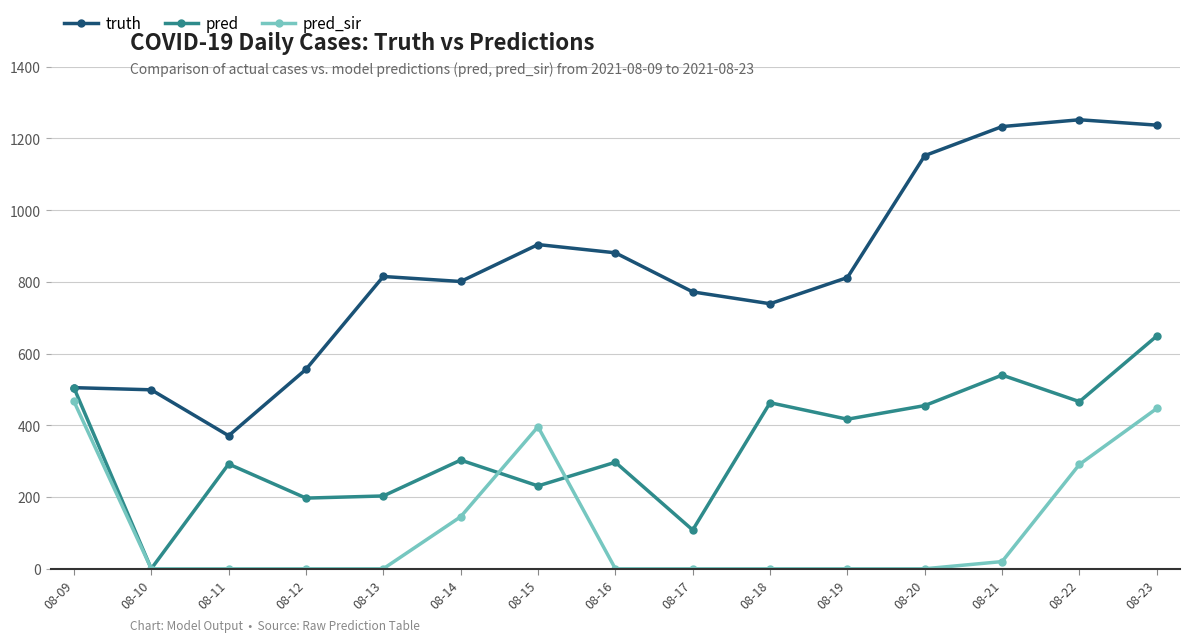

What is the highest value of the truth series?

1252.0